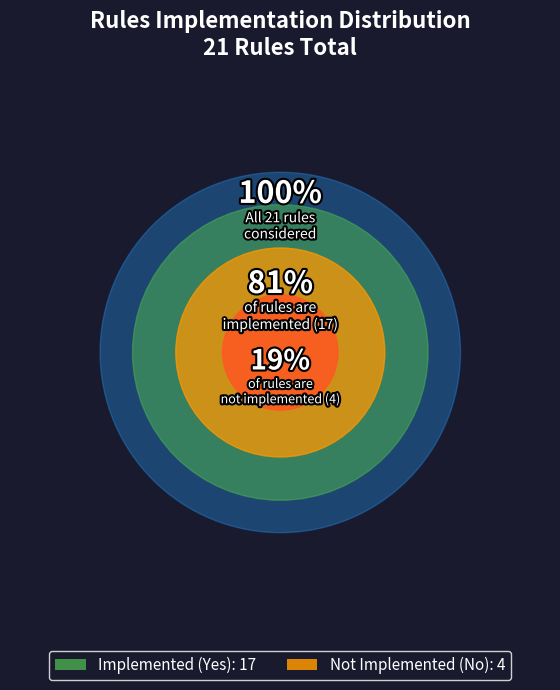

What percentage do Yes and No together represent?

100.0%